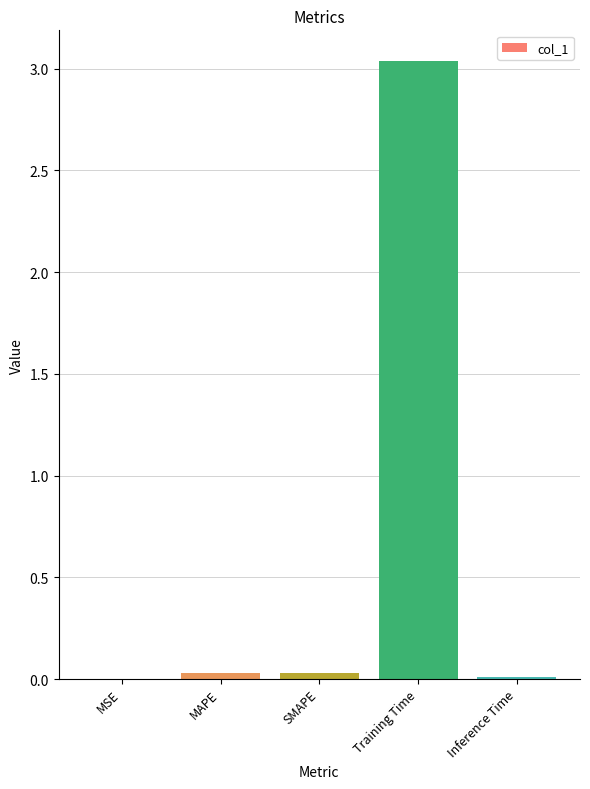

Which has a higher value, Training Time or SMAPE?

Training Time